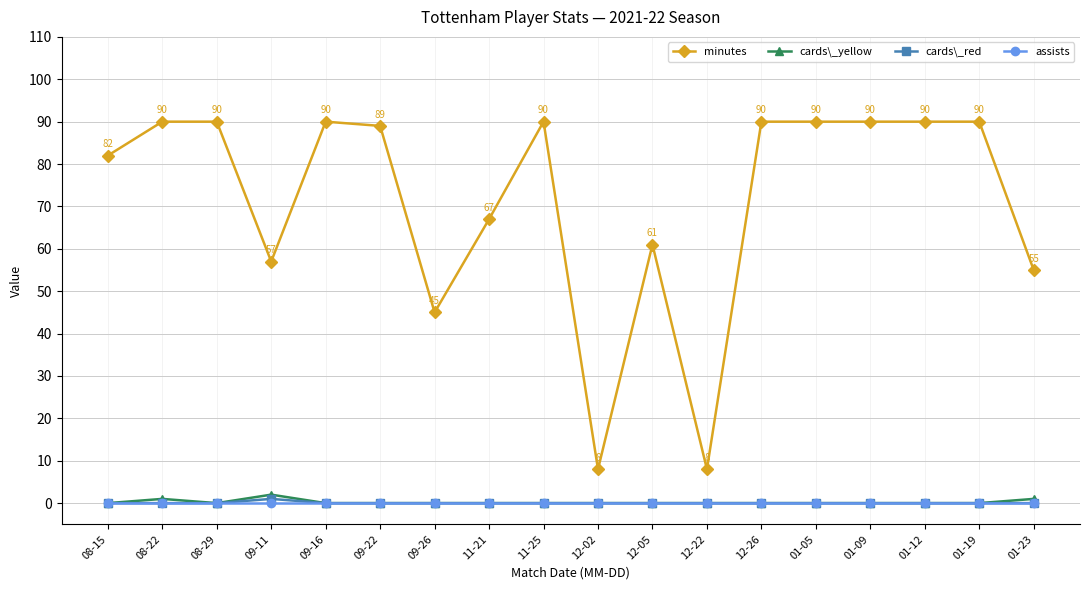

Where is the first local maximum for cards\_yellow?

08-22